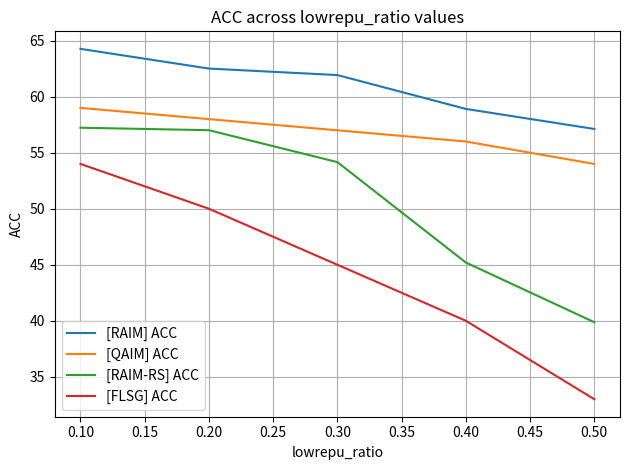

Reading left to right, list all the values displayed in this chart.

[RAIM] ACC: 64.3	62.5	61.9	58.9	57.1
[QAIM] ACC: 59.0	58.0	57.0	56.0	54.0
[RAIM-RS] ACC: 57.2	57.0	54.2	45.2	39.9
[FLSG] ACC: 54.0	50.0	45.0	40.0	33.0